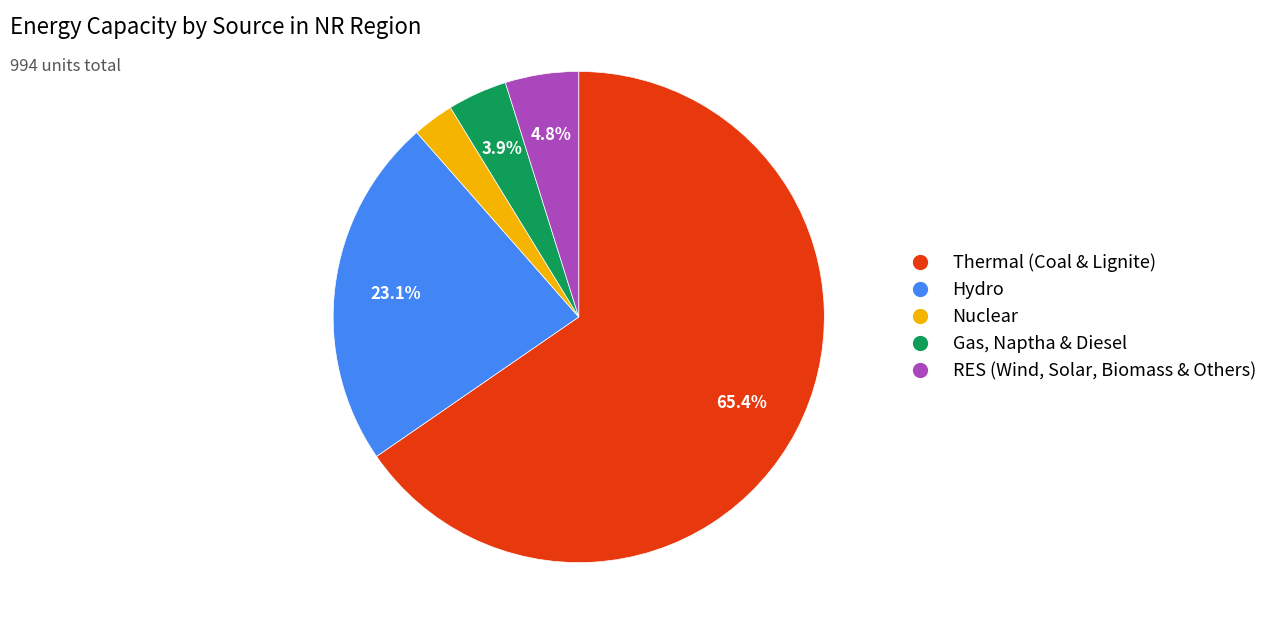

Do RES (Wind, Solar, Biomass & Others) and Nuclear together represent more than half of the pie?

No